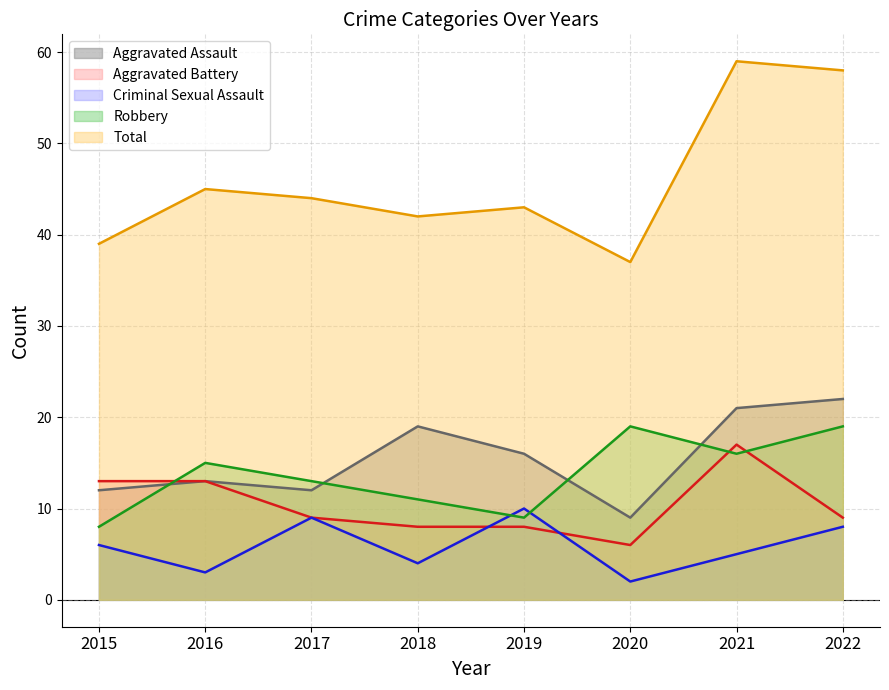

The Aggravated Assault series shows 22 at 2022. True or false?

True